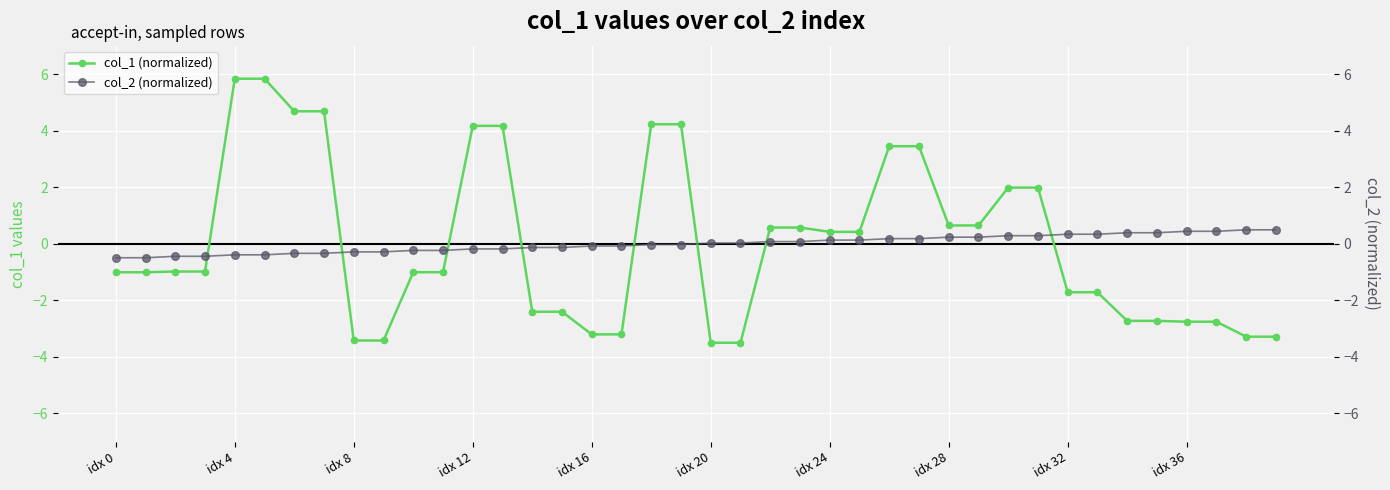

Is it true that col_1 (normalized) equals -3.2 at idx 16?

True